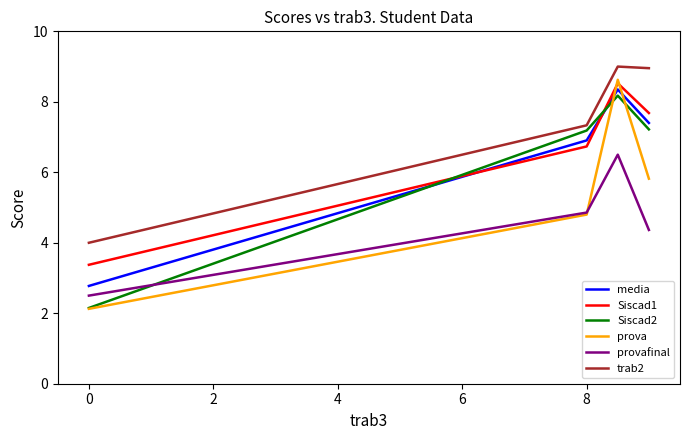

At how many categories does at least one series exceed 3?

4